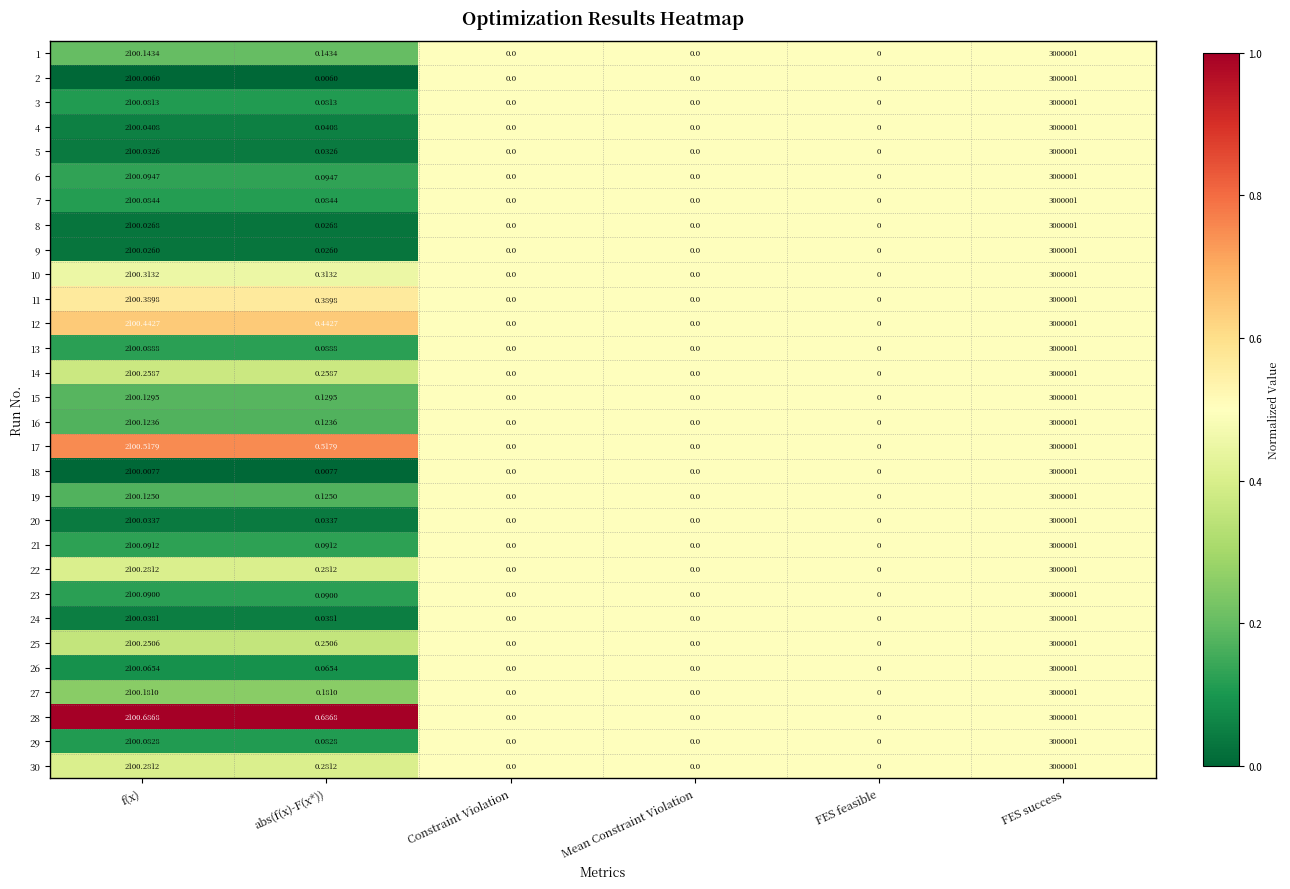

Which category has the highest value in the 30 series?

FES success